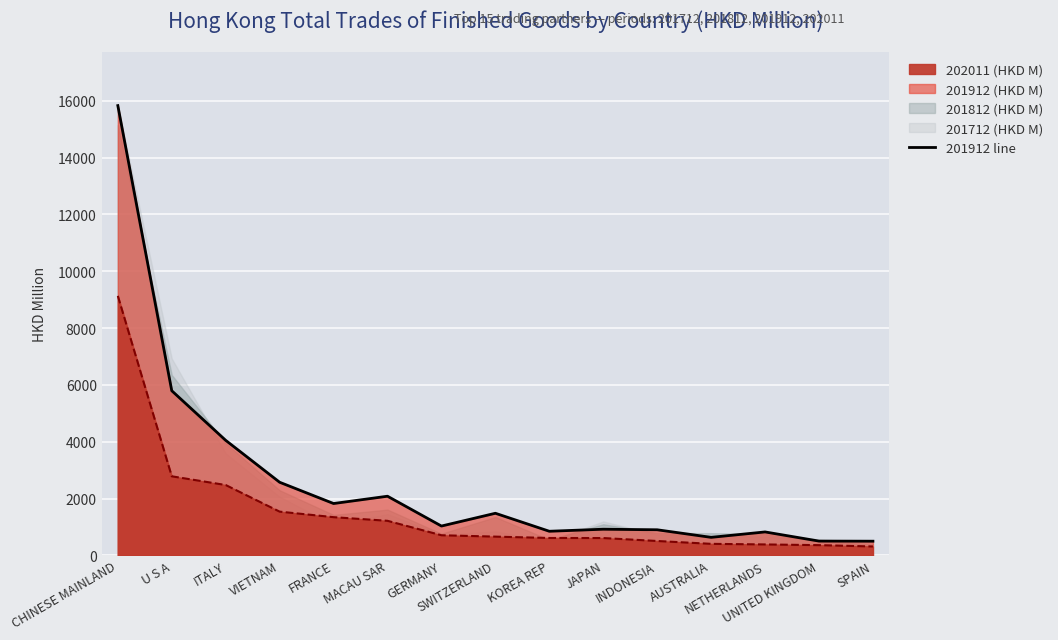

Between INDONESIA and ITALY, which is larger?

ITALY